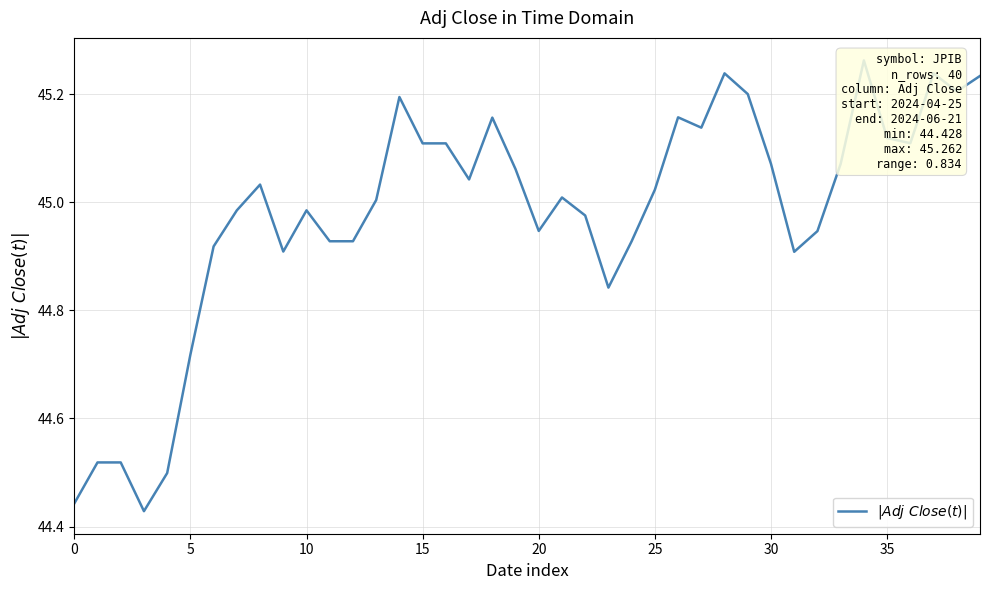

Reading left to right, what are all the values shown in this chart?

44.4	44.5	44.5	44.4	44.5	44.7	44.9	45.0	45.0	44.9	45.0	44.9	44.9	45.0	45.2	45.1	45.1	45.0	45.2	45.1	44.9	45.0	45.0	44.8	44.9	45.0	45.2	45.1	45.2	45.2	45.1	44.9	44.9	45.1	45.3	45.1	45.1	45.2	45.2	45.2